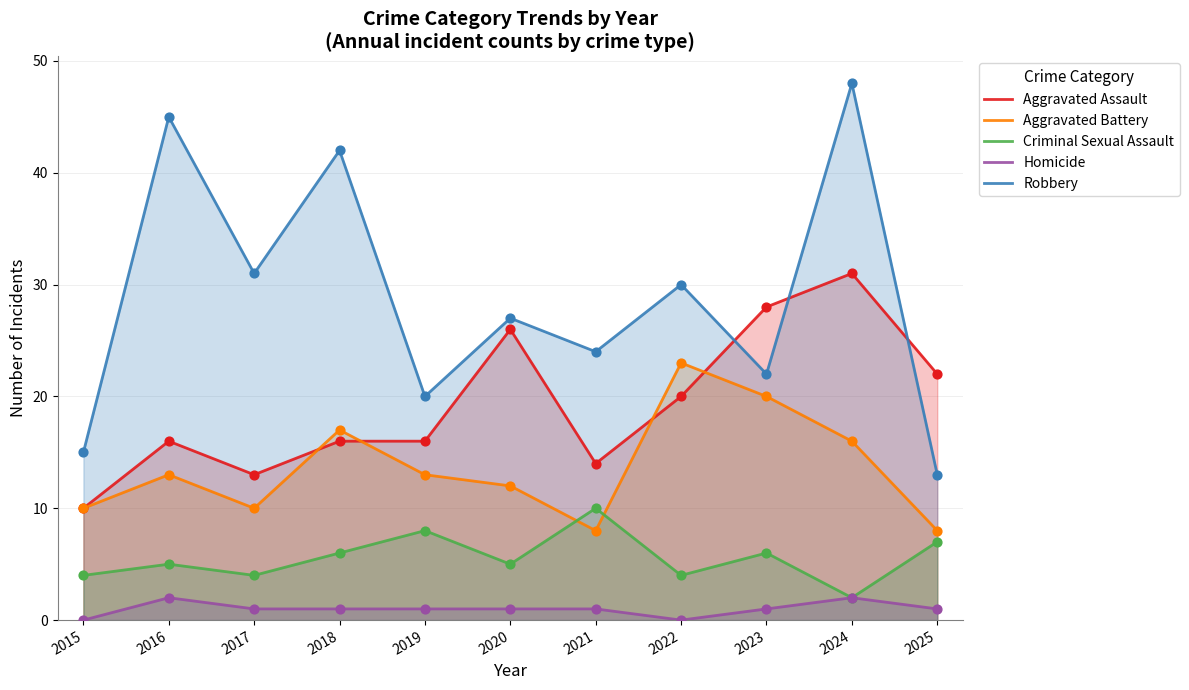

At which category is the sum across all series the highest?

2024